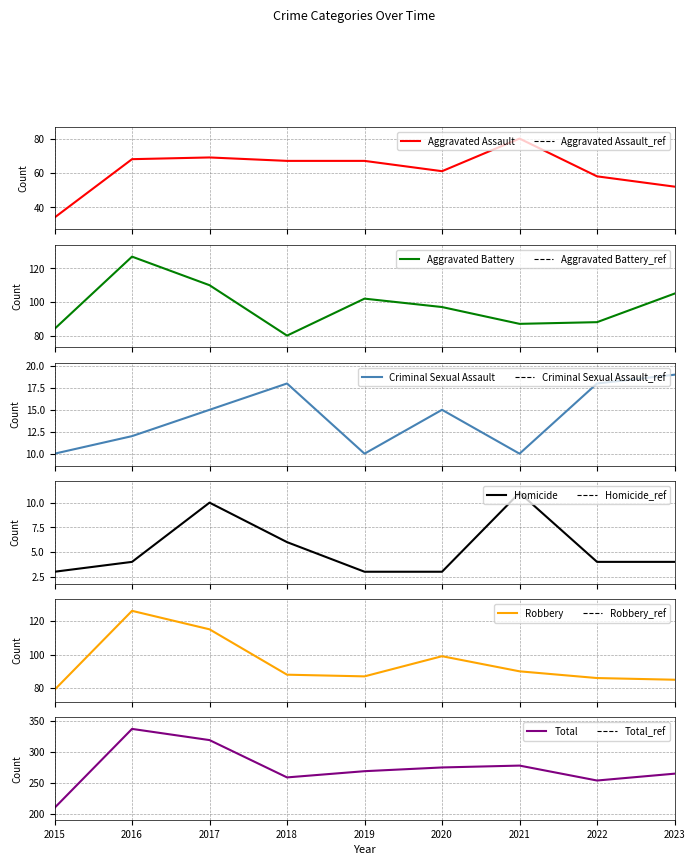

At how many categories does at least one series exceed 145?

9